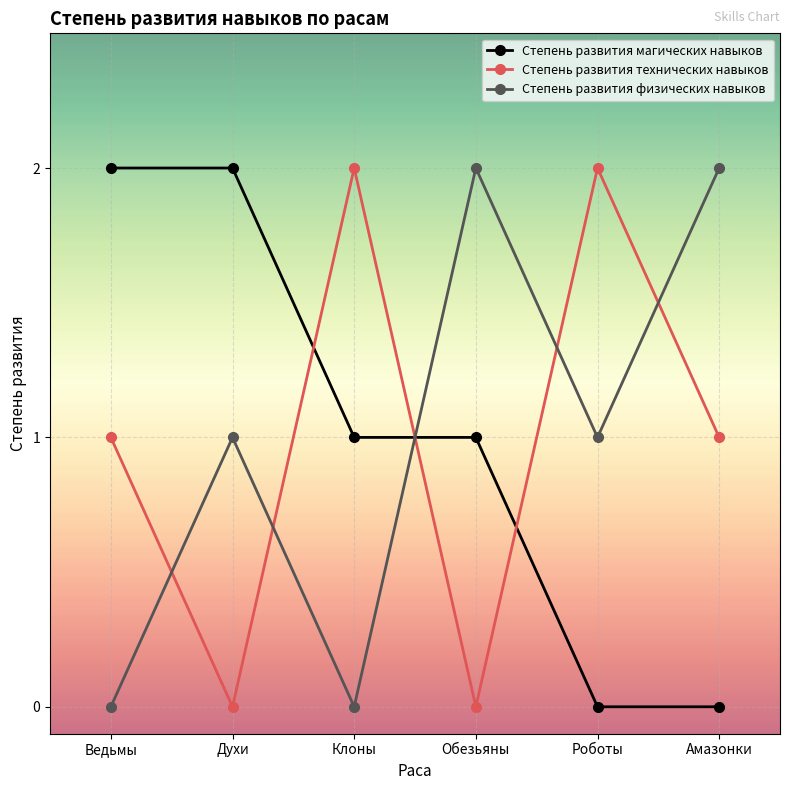

Is the value of Степень развития магических навыков at Клоны greater than the value of Степень развития физических навыков at Клоны?

Yes